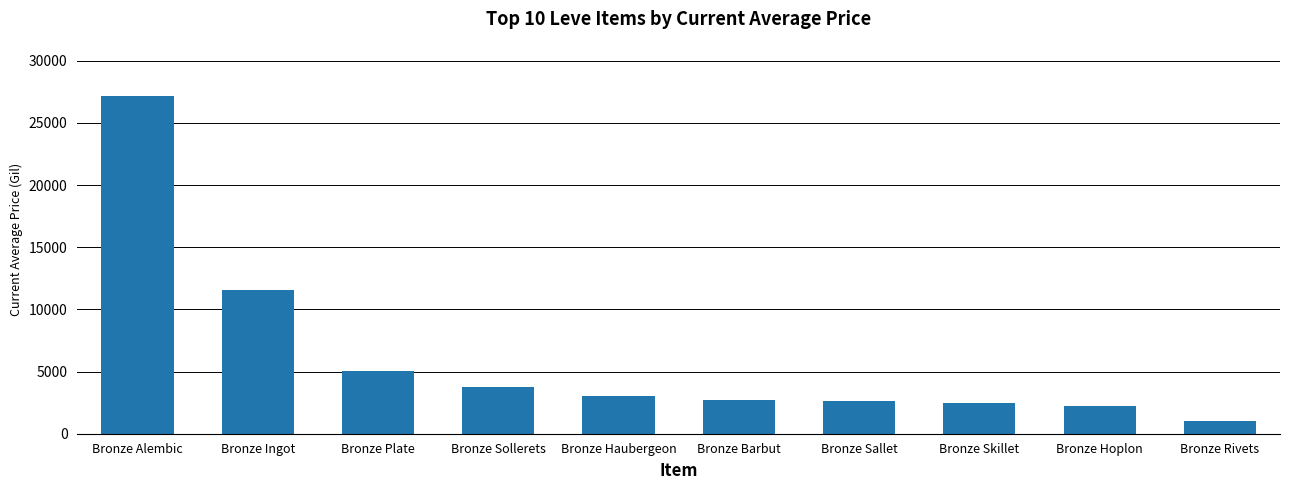

The value at Bronze Ingot is 11592.6. True or false?

True